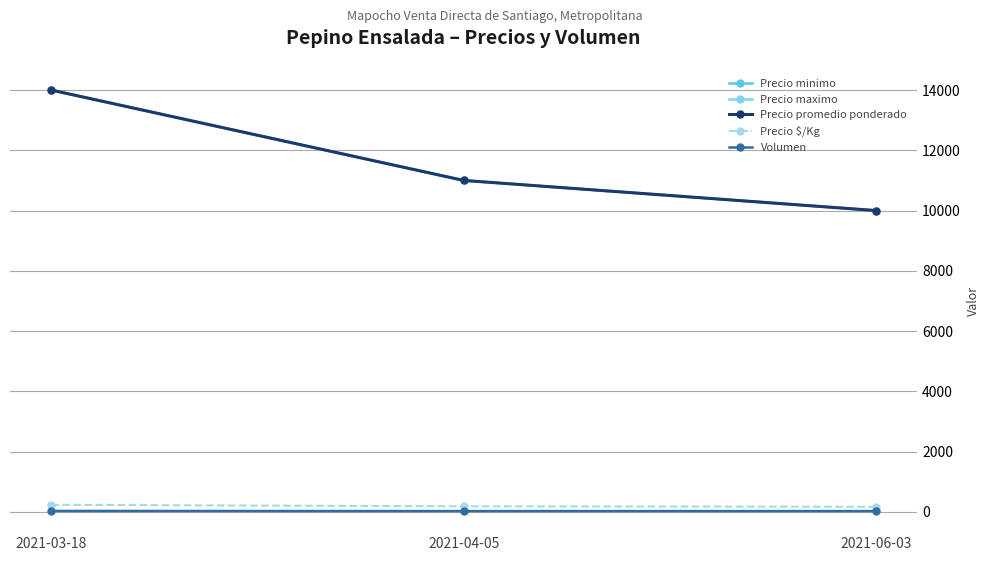

The value of Precio promedio ponderado at 2021-03-18 is 8976. True or false?

False